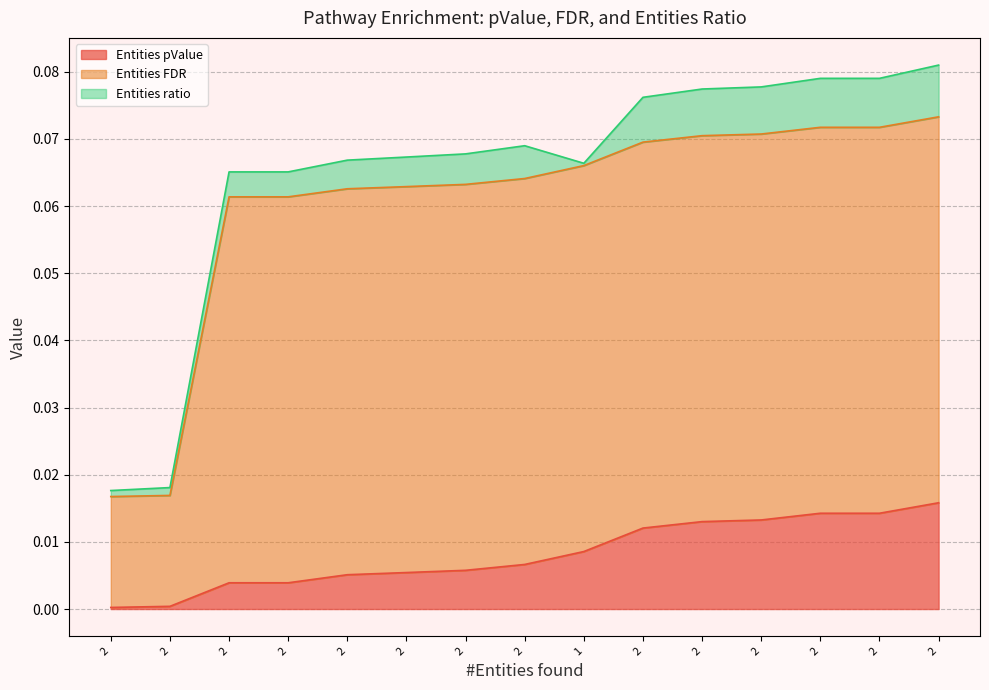

True or false: Entities pValue has more than 1 points higher than both neighbors.

False